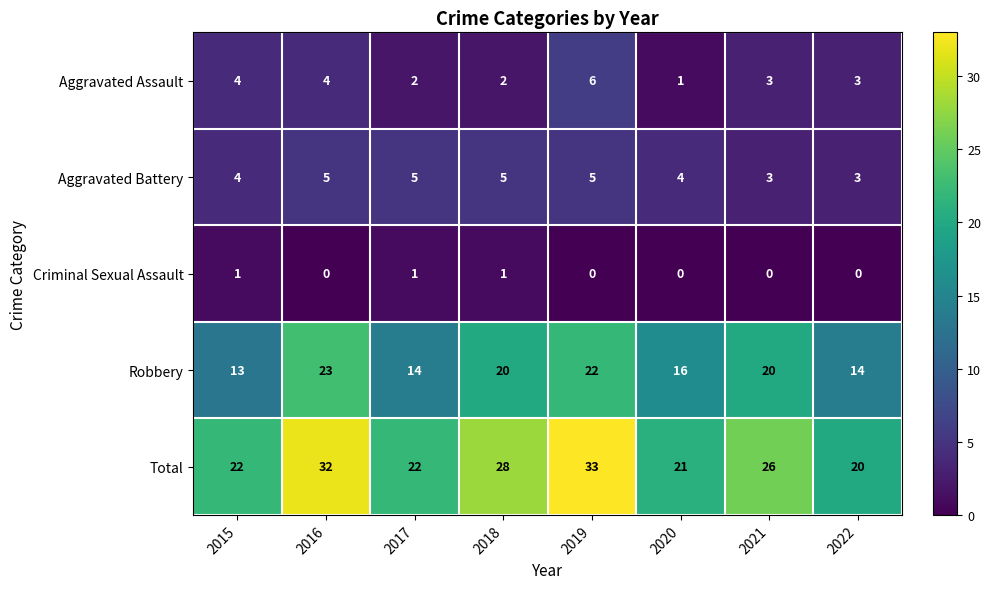

The Aggravated Battery series shows 3 at 2021. True or false?

True